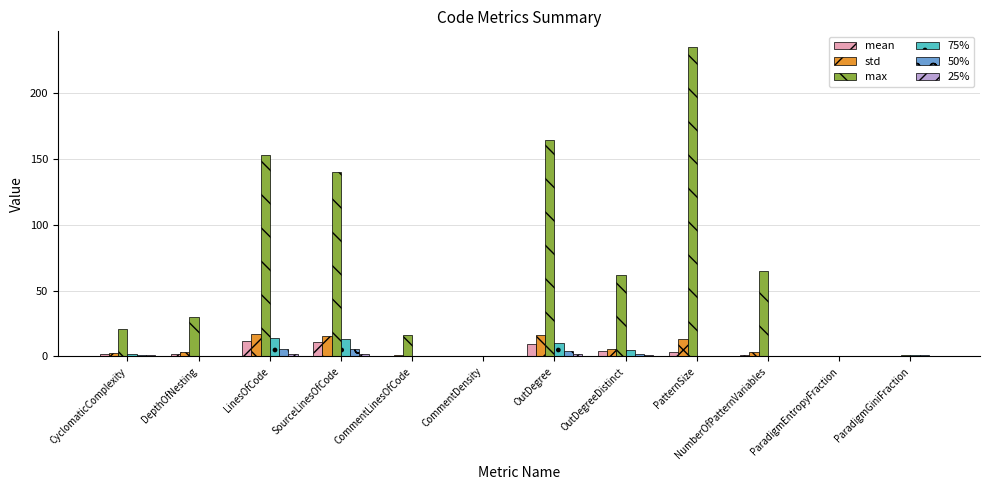

Count the number of categories in the chart.

12